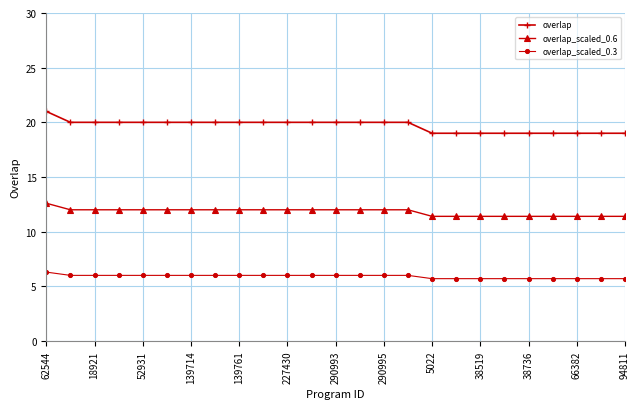

What is the value of the overlap_scaled_0.6 point at the 19th from the left?

11.4